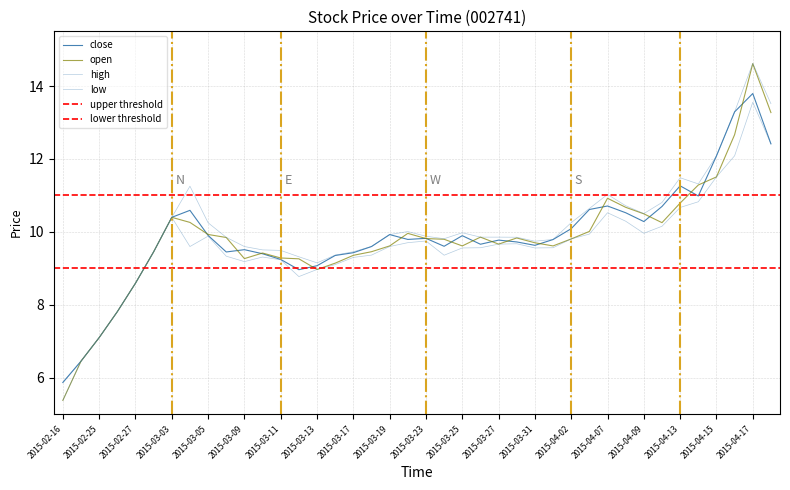

Is the value of high at 14 greater than the value of low at 39?

No